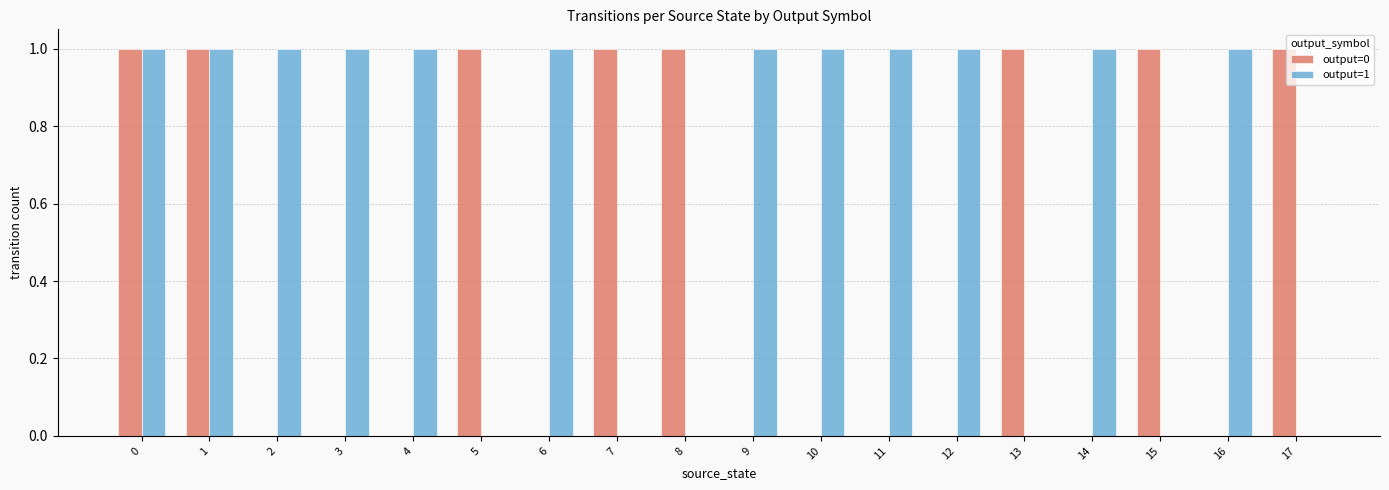

The output=1 series shows 1 at 1. True or false?

True